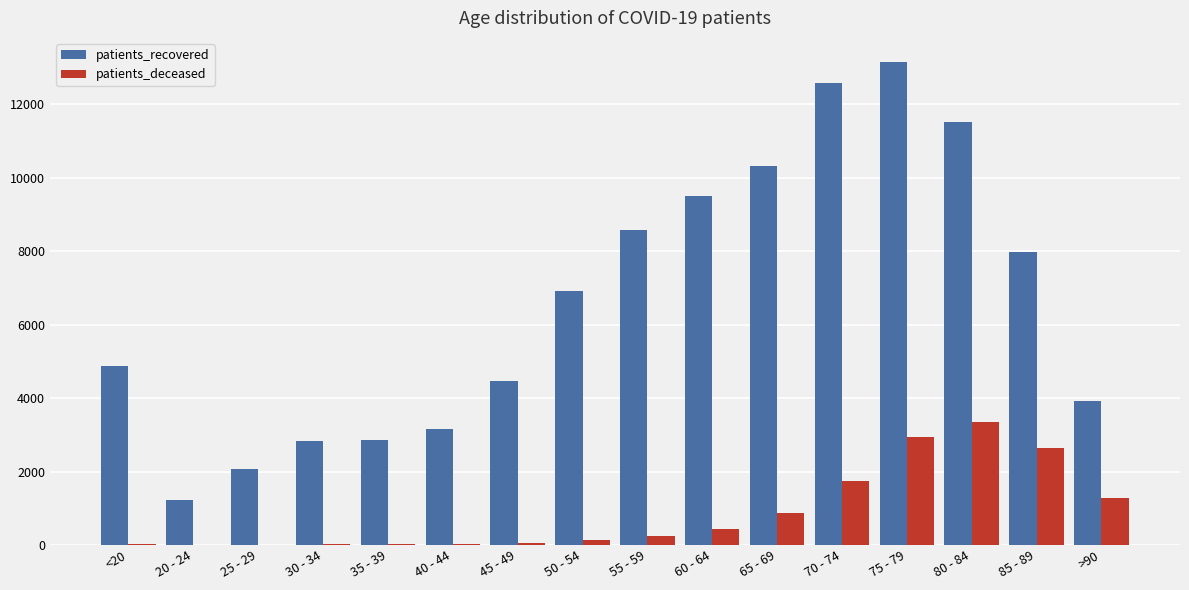

Which series has the largest total across all categories?

patients_recovered